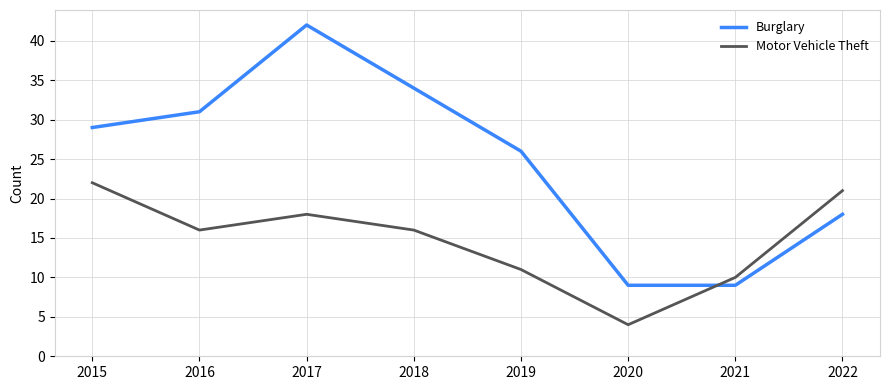

Rank the series at 2020 from lowest to highest value.

Motor Vehicle Theft, Burglary